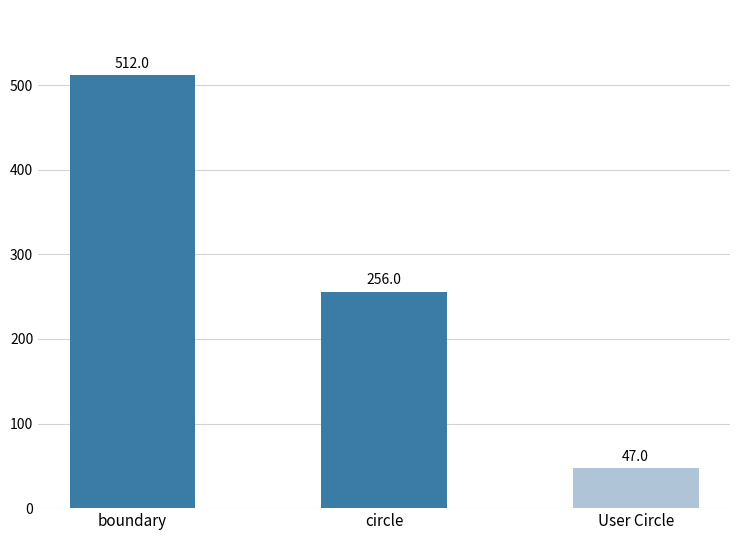

Are the bars horizontal?

No